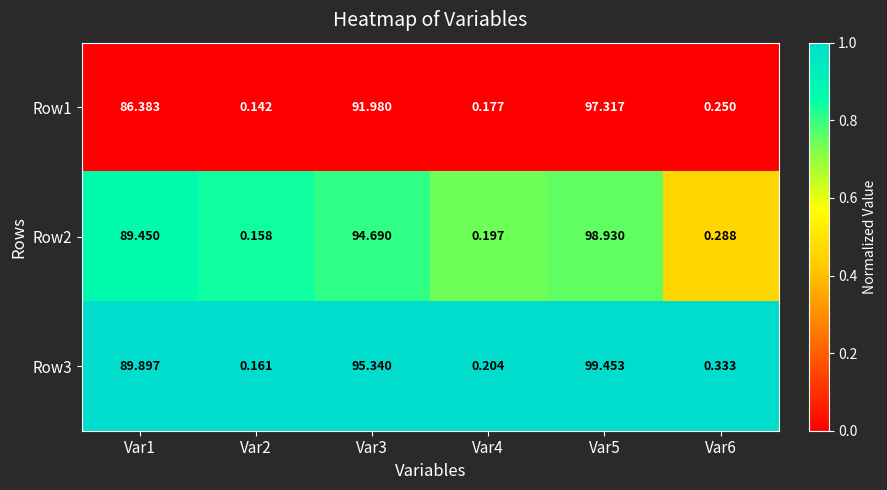

How many categories are shown in the chart?

6